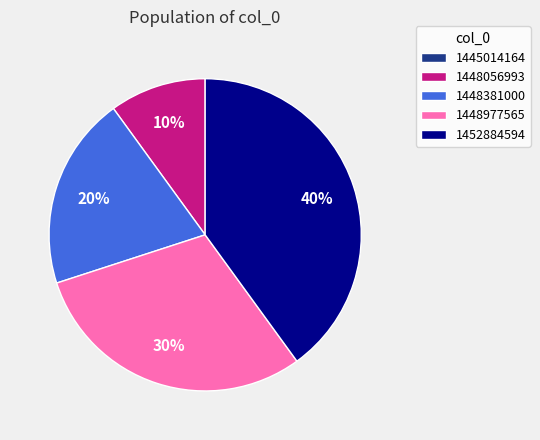

Does 1448977565 represent more than half of the total?

No